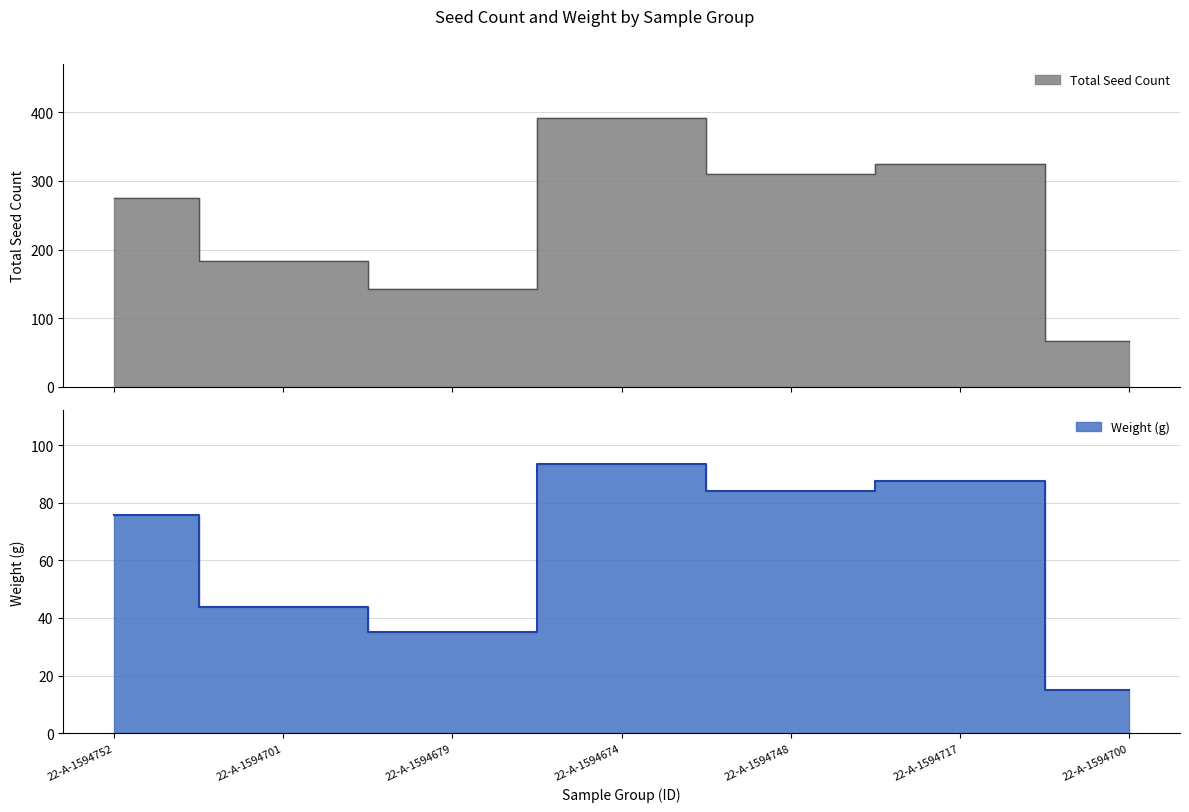

Is it true that Weight (g) equals 93.4 at 22-A-1594674?

True